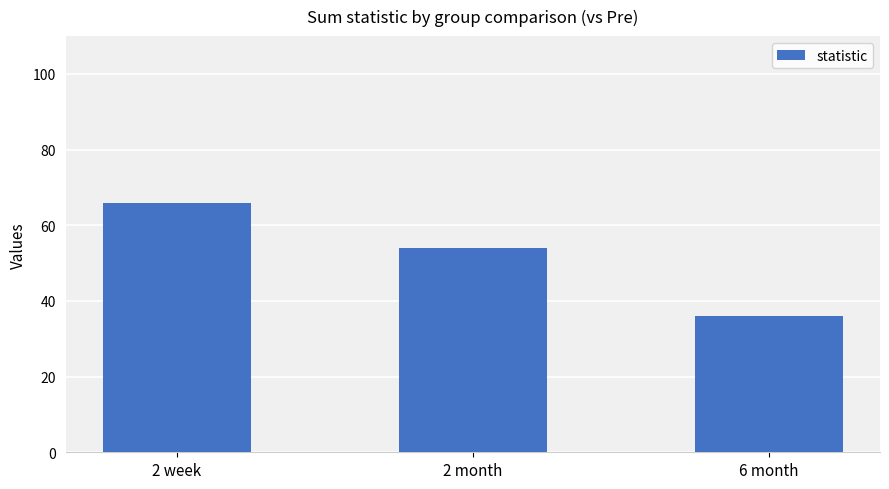

How many values are below 54?

1